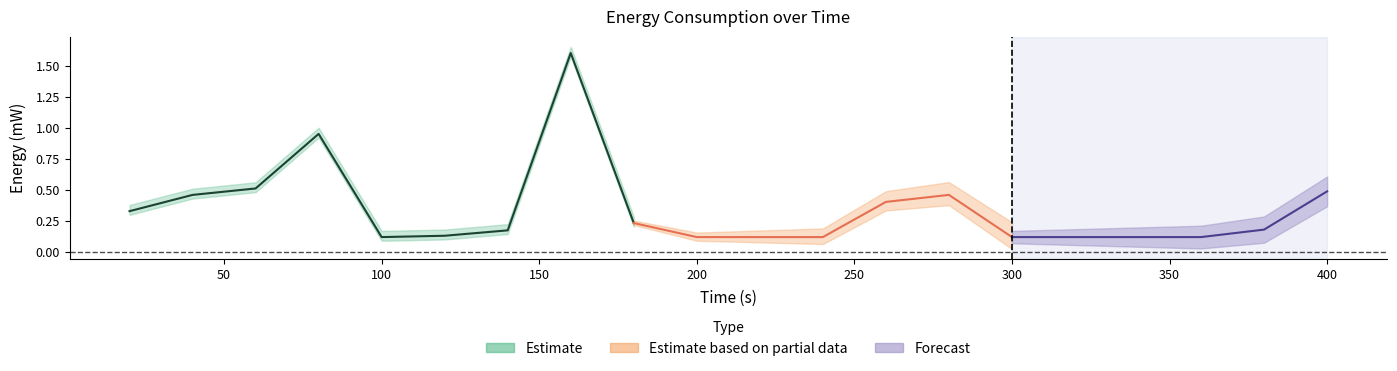

At which label is Total mW closest to 0?

320